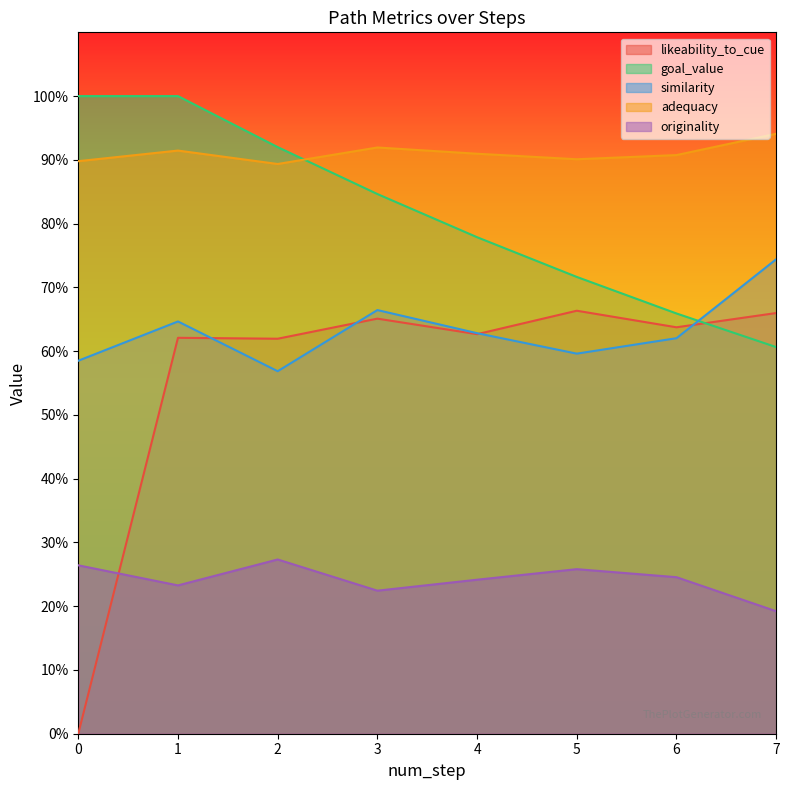

True or false: adequacy and originality cross at least once.

False